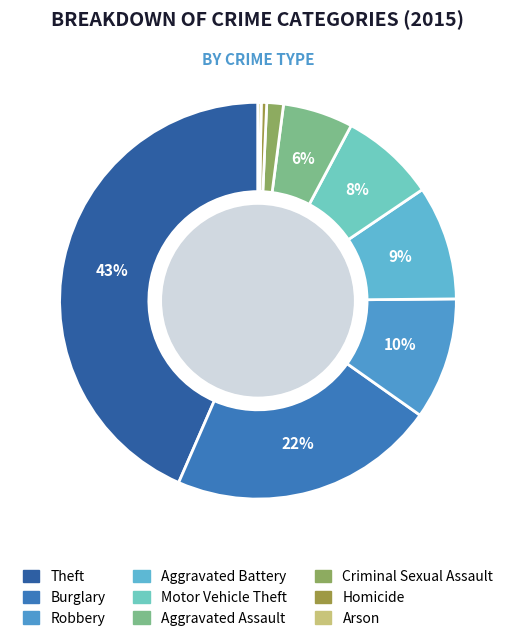

To the nearest percent, what is the combined percentage of Homicide and Robbery?

10%